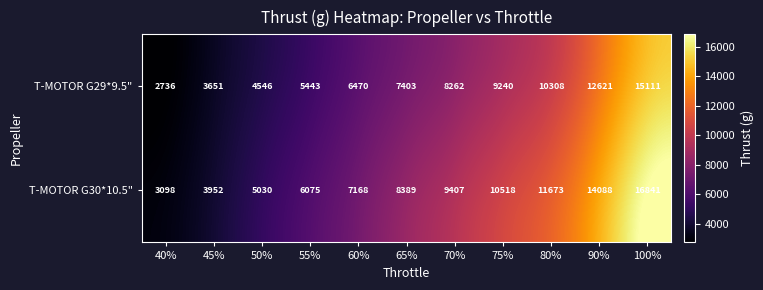

At how many categories does at least one series exceed 5082?

8